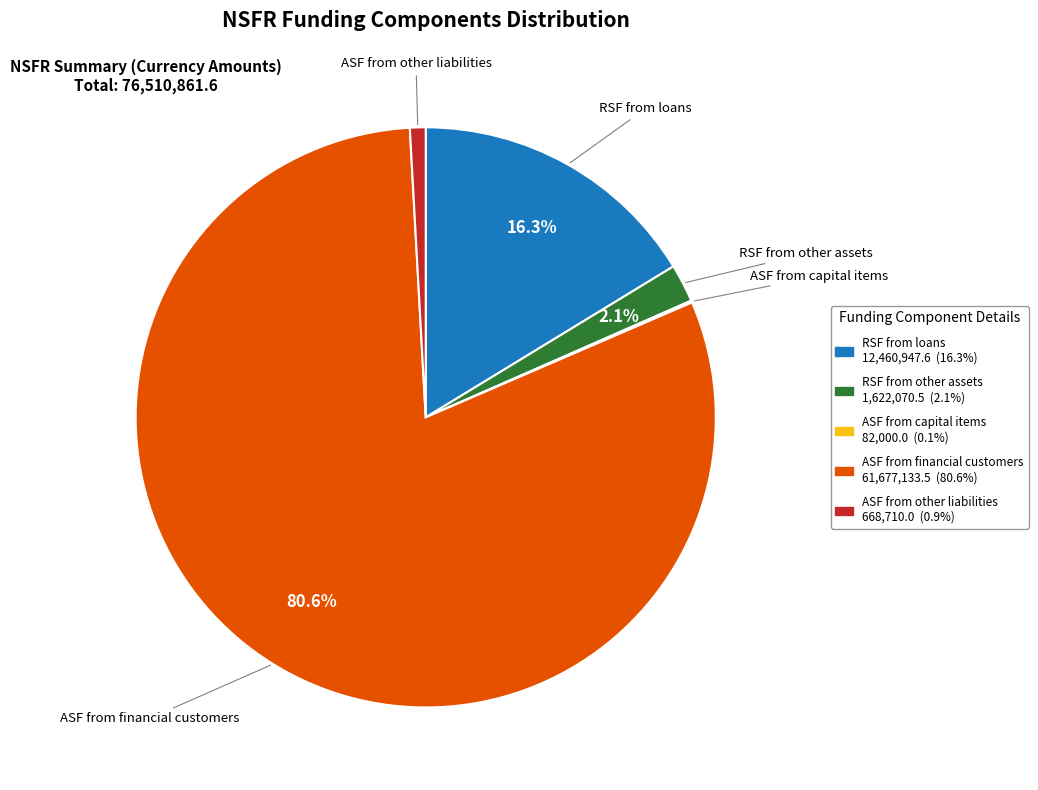

Does any single category account for the majority?

Yes